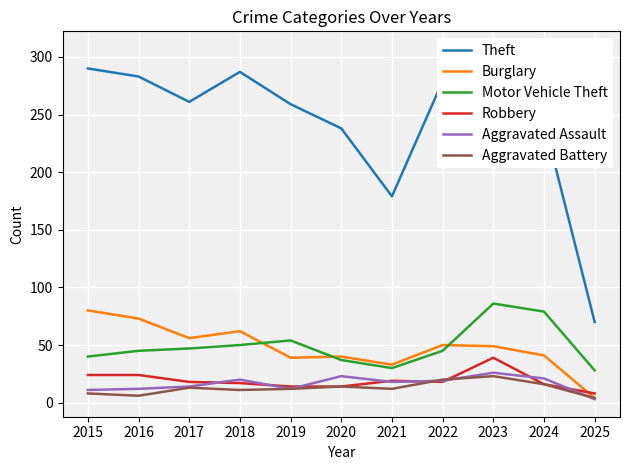

What is the maximum value for Theft?

307